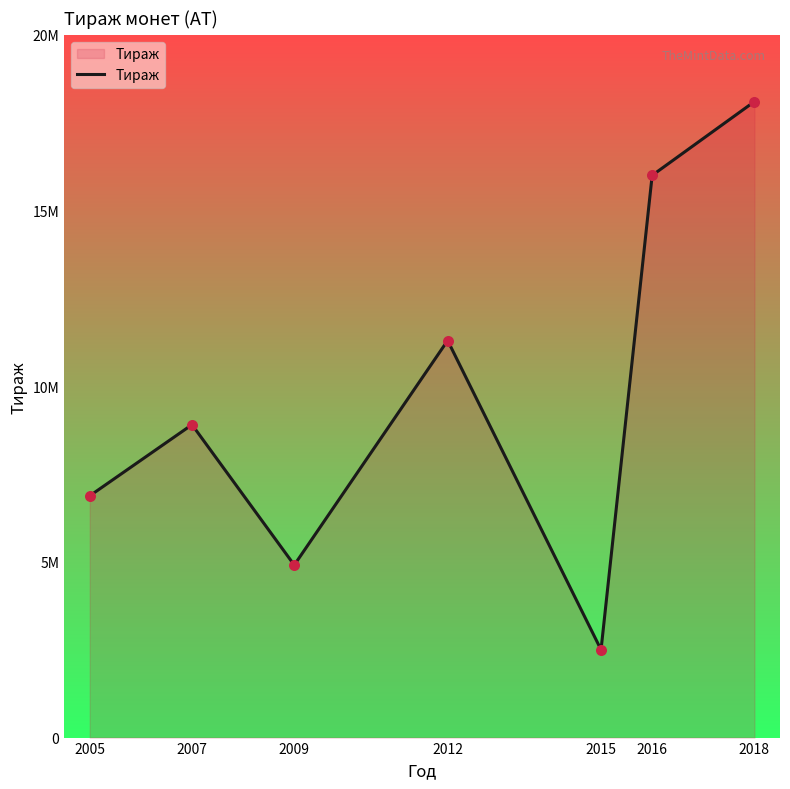

What is the change in value from 2007 to 2016?

+7095000